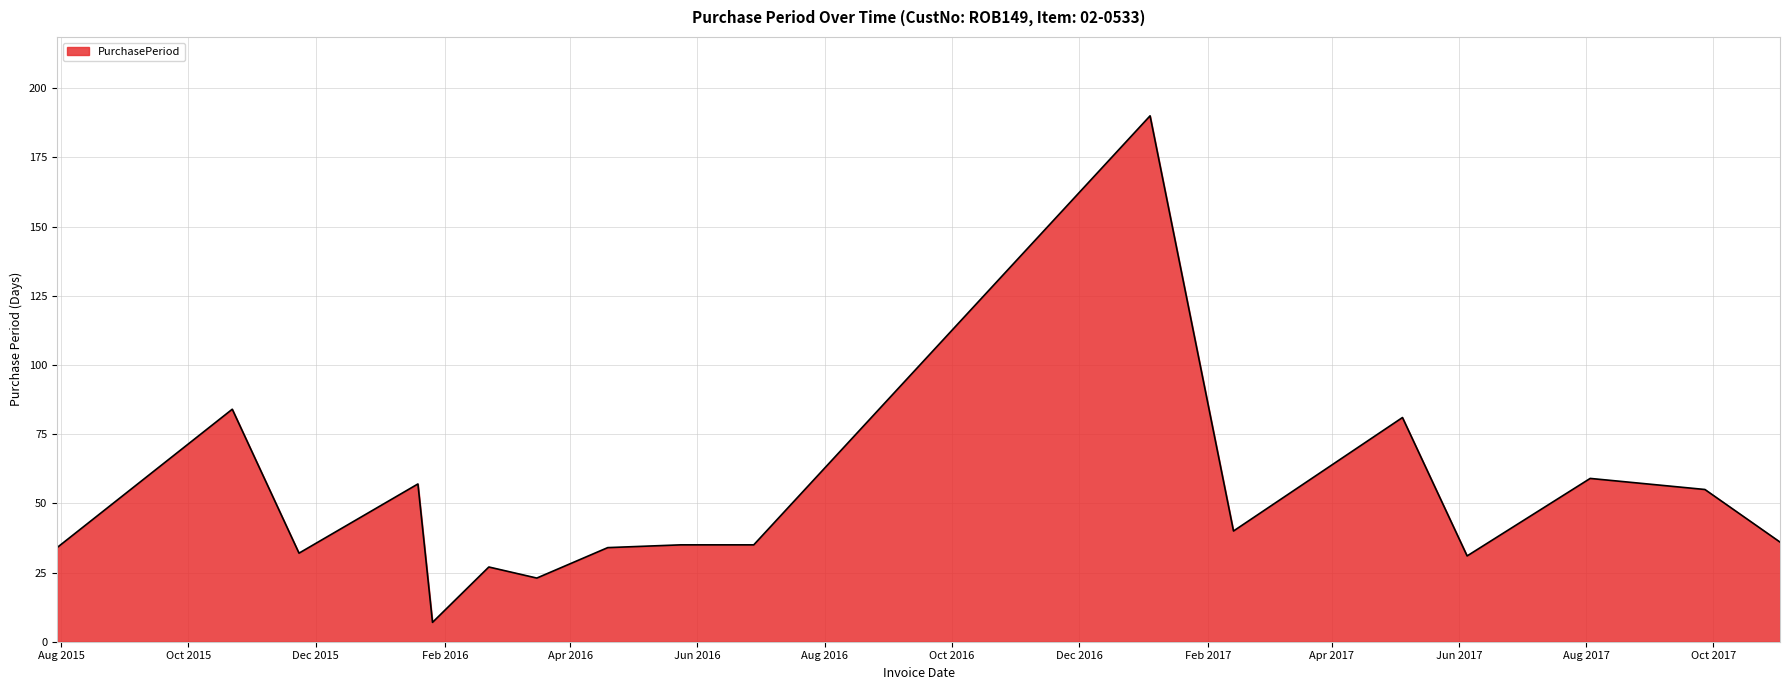

What is the minimum value shown in the chart?

7